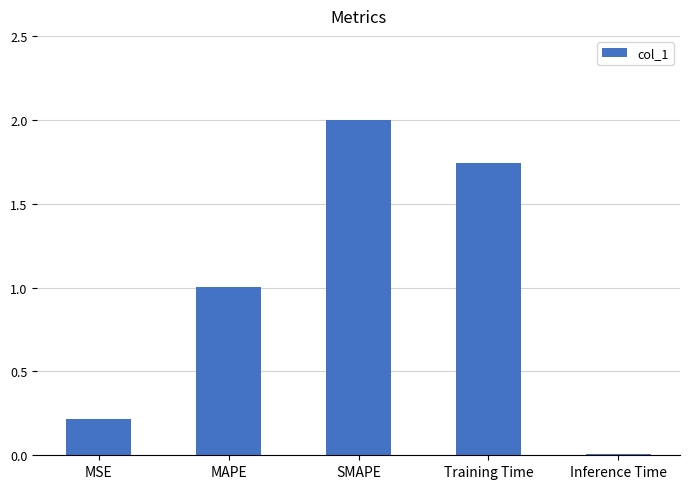

What is the difference between the maximum and minimum values?

2.0